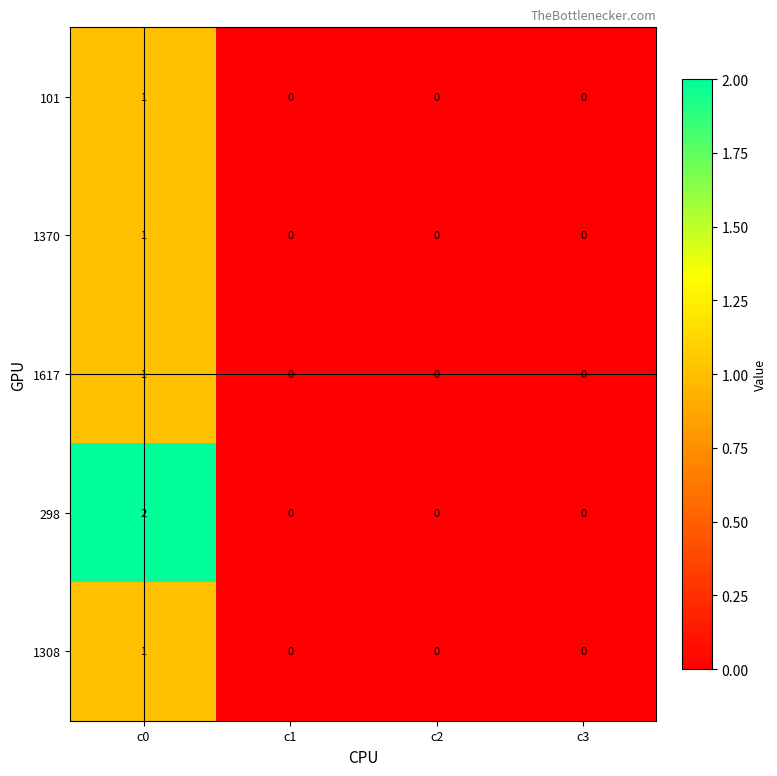

The value of 298 at c0 is 1. True or false?

False